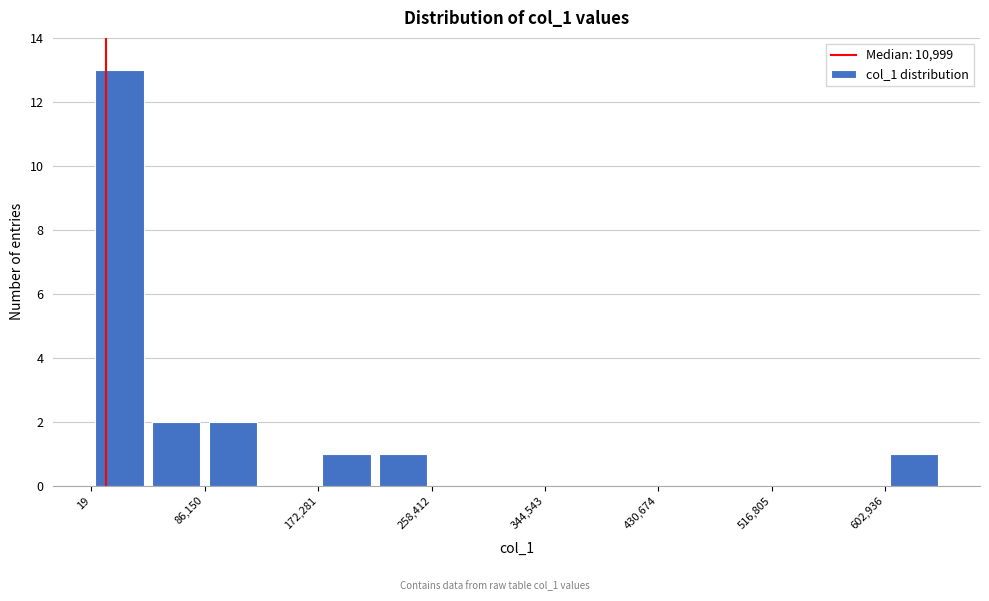

Reading left to right, list every bar in this chart as the range it spans on the x-axis followed by its height. Neither the bar edges nor the heights are printed on the chart, so give them approximately, as read against the axes.

0 to 40000: 13
40000 to 90000: 2
90000 to 130000: 2
130000 to 170000: 0
170000 to 220000: 1
220000 to 260000: 1
260000 to 300000: 0
300000 to 340000: 0
340000 to 390000: 0
390000 to 430000: 0
430000 to 470000: 0
470000 to 520000: 0
520000 to 560000: 0
560000 to 600000: 0
600000 to 650000: 1